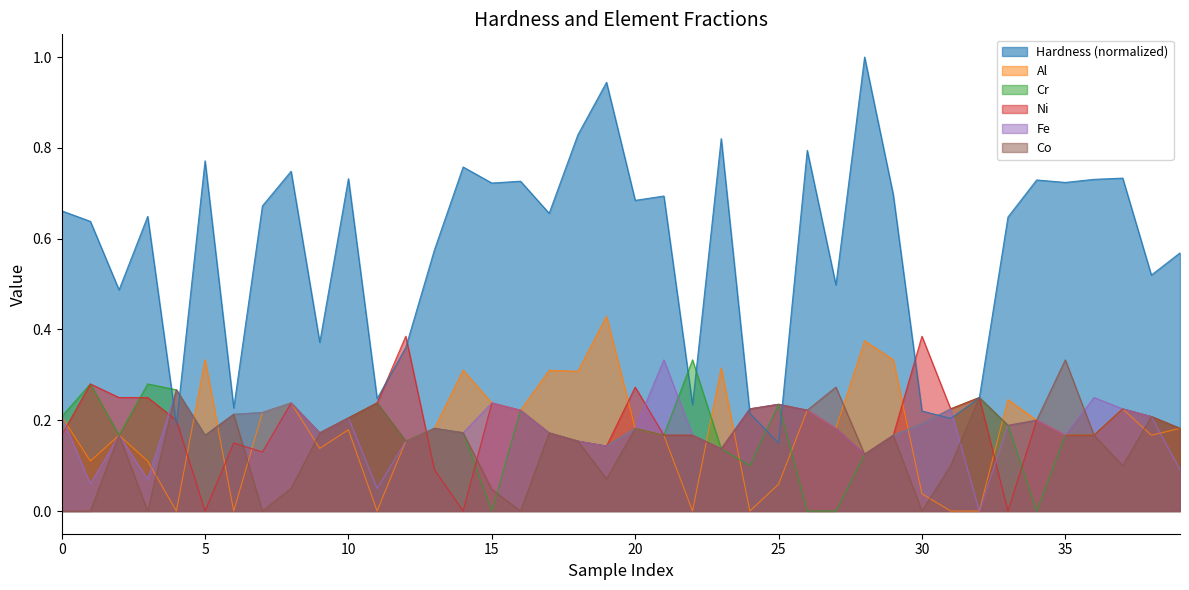

Is the value of Co at 14 greater than the value of Fe at 33?

No